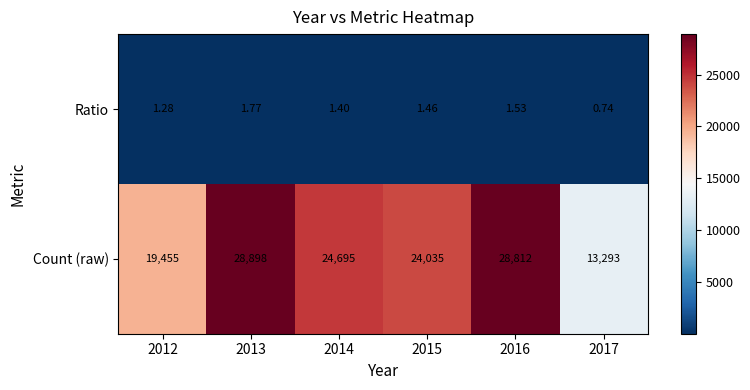

Which series has the largest total across all categories?

Count (raw)